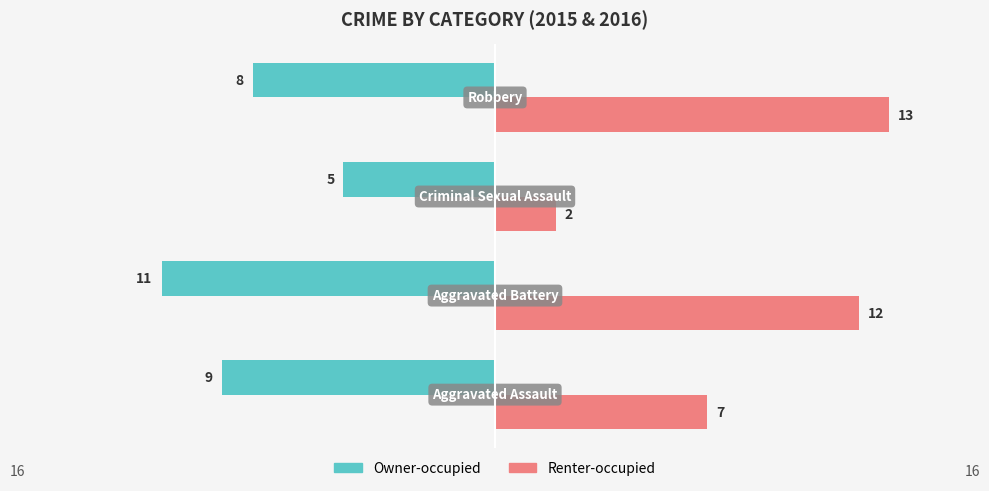

How many groups of bars are there?

4